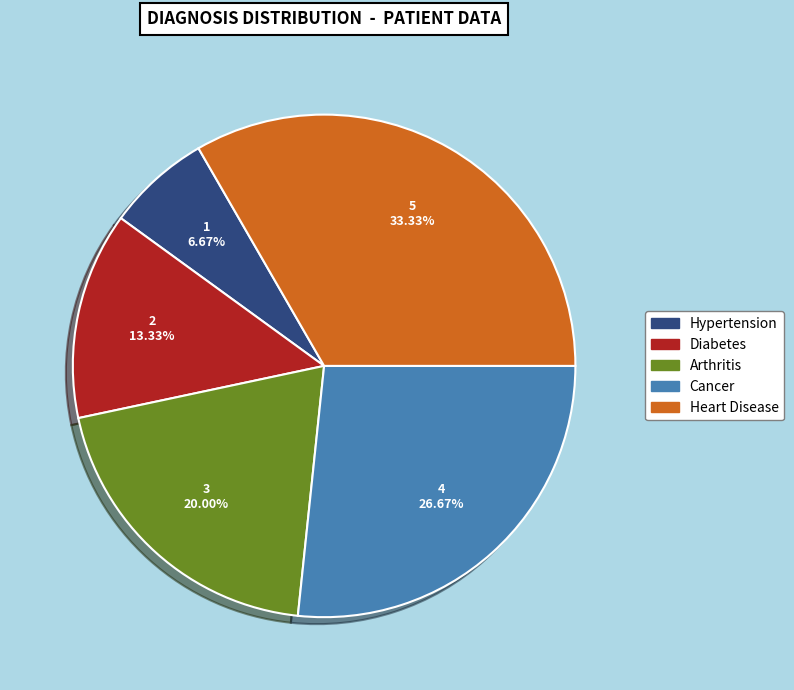

Count the number of slices in the pie.

5